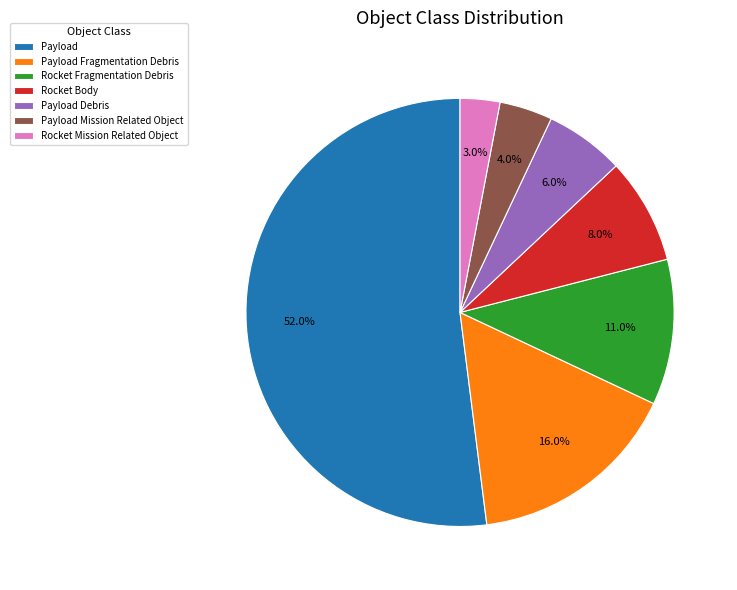

Combined, what portion of the pie is Rocket Body and Payload Mission Related Object?

12.0%